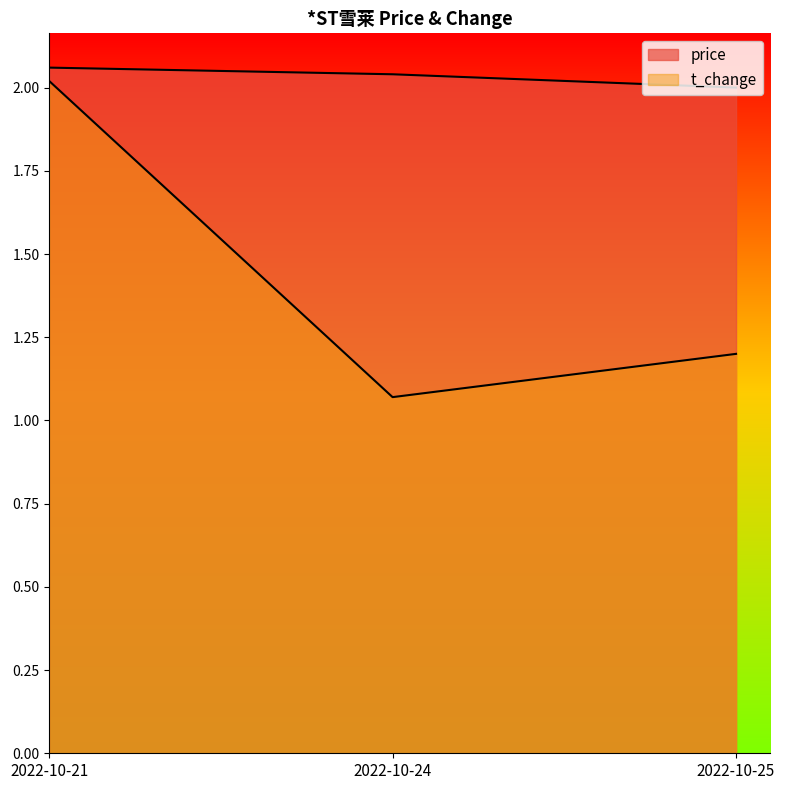

The value of price at 2022-10-24 is 3.2. True or false?

False